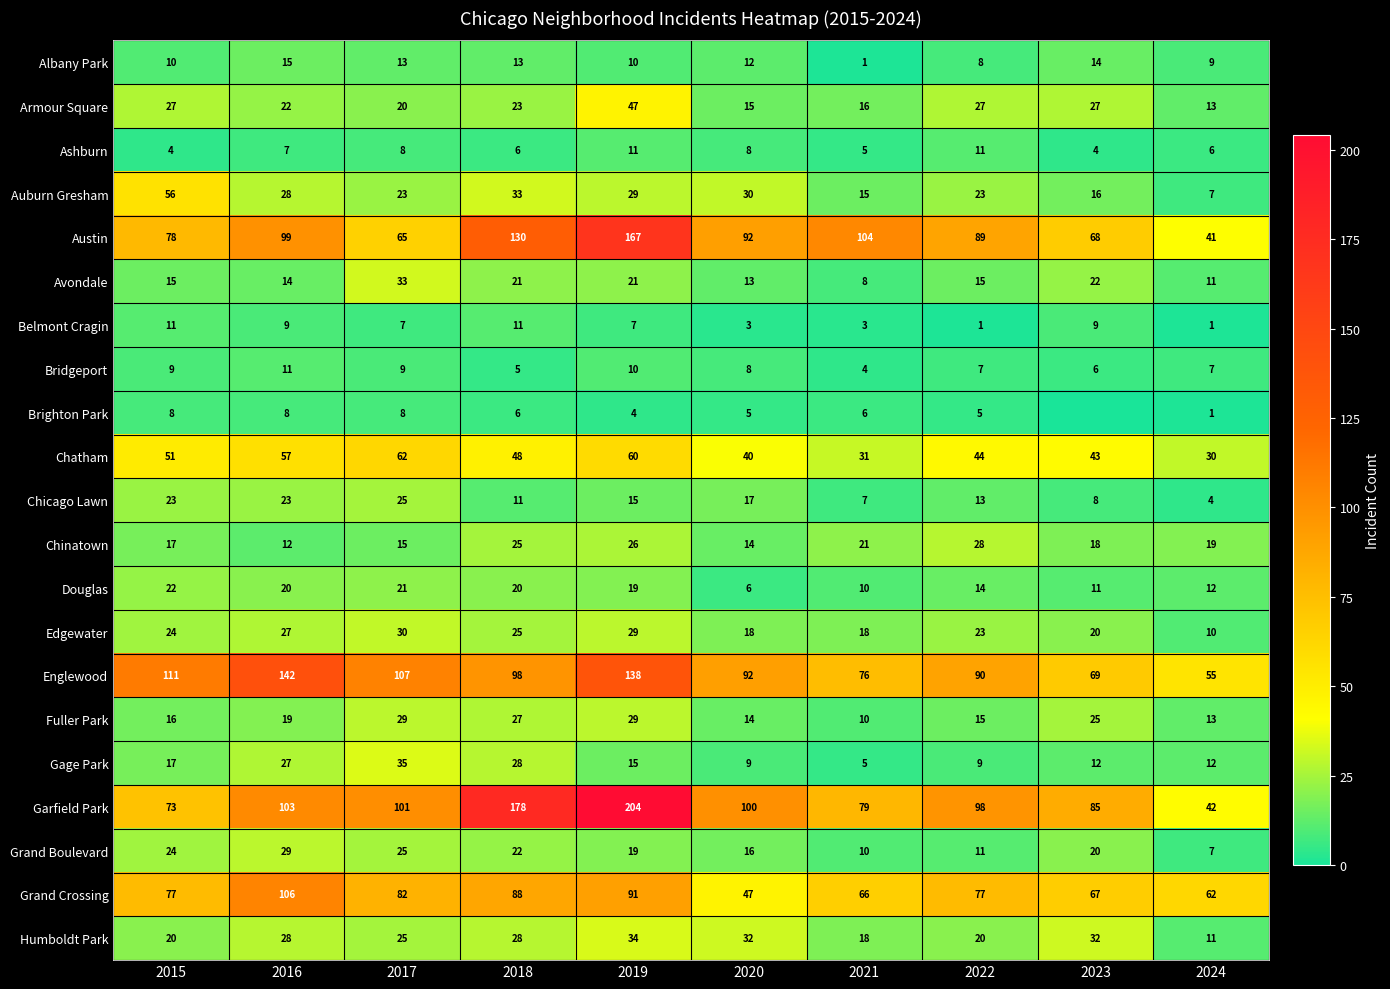

What is the difference between the maximum and minimum values in the Chatham series?

32